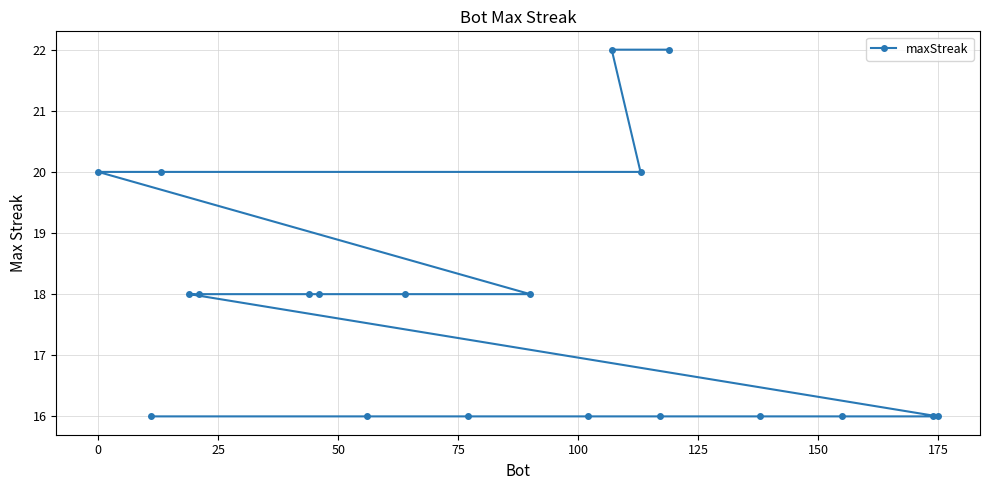

What is the maximum value shown in the chart?

22